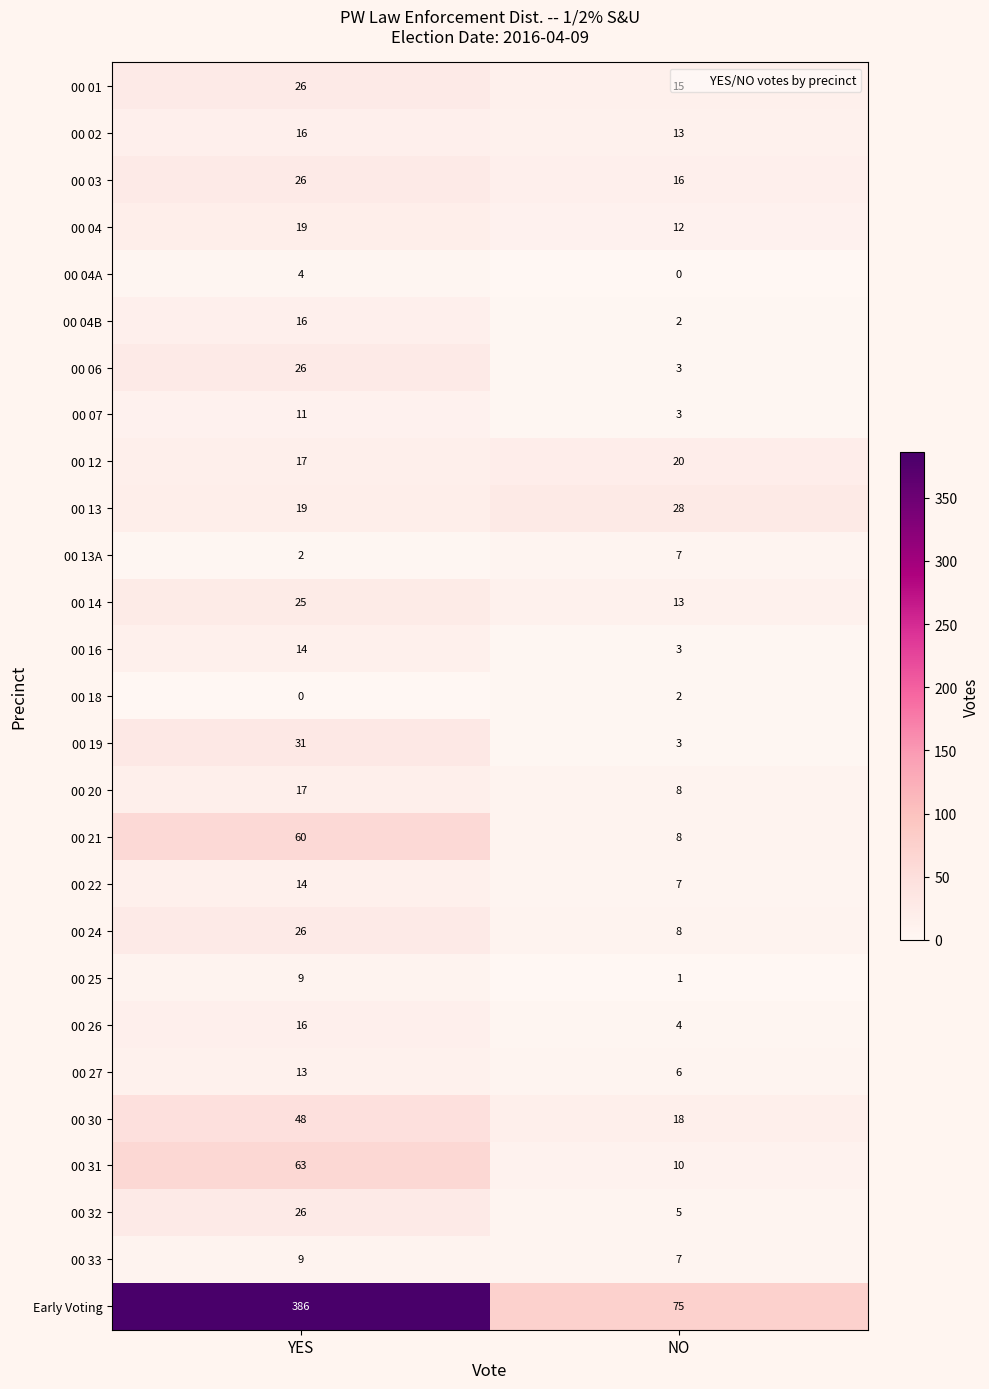

What is the difference between the highest and lowest values at NO?

75